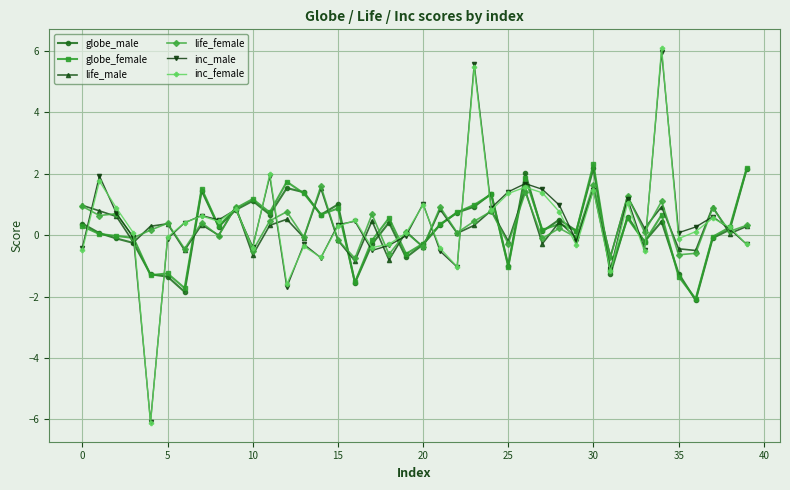

Which series has the largest range (max minus min)?

inc_female